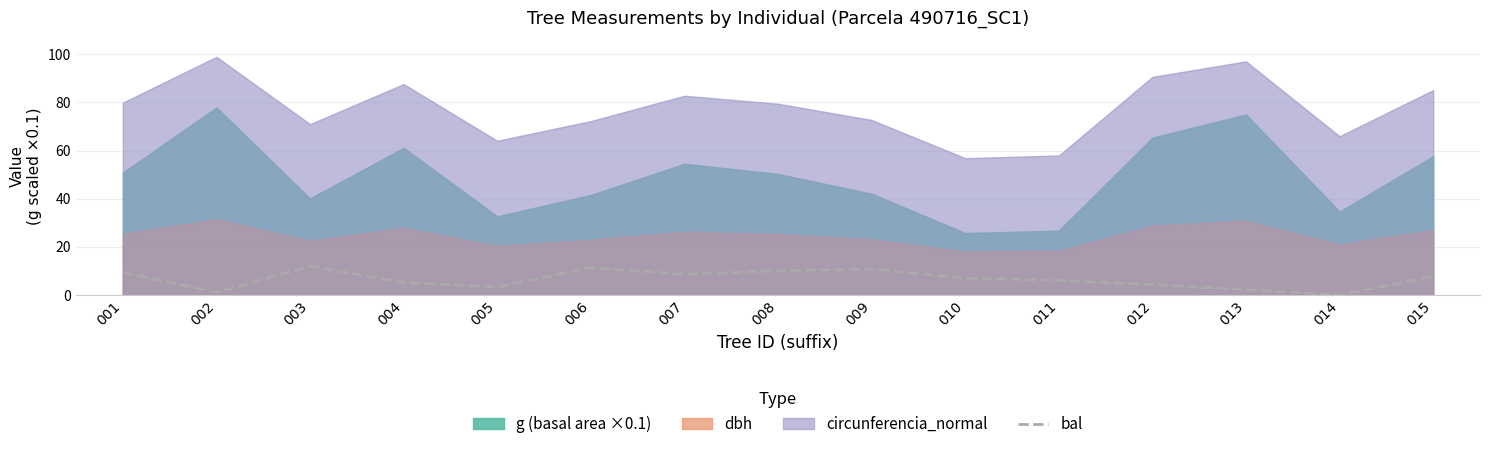

The chart shows a value of 6.1 at 011. True or false?

True